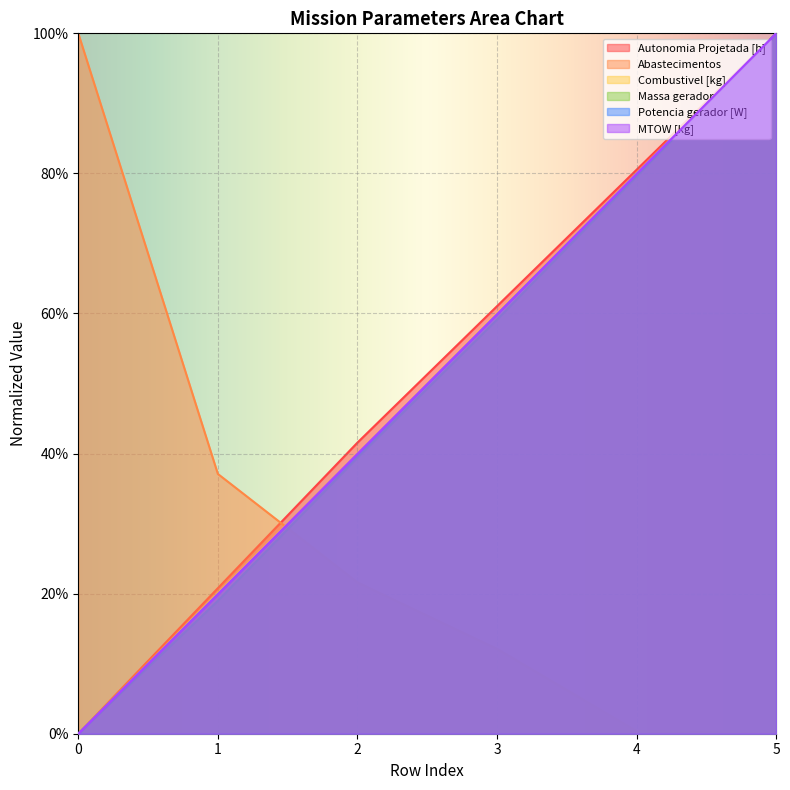

What is the value of the Potencia gerador [W] point at the 2nd from the left?

0.2